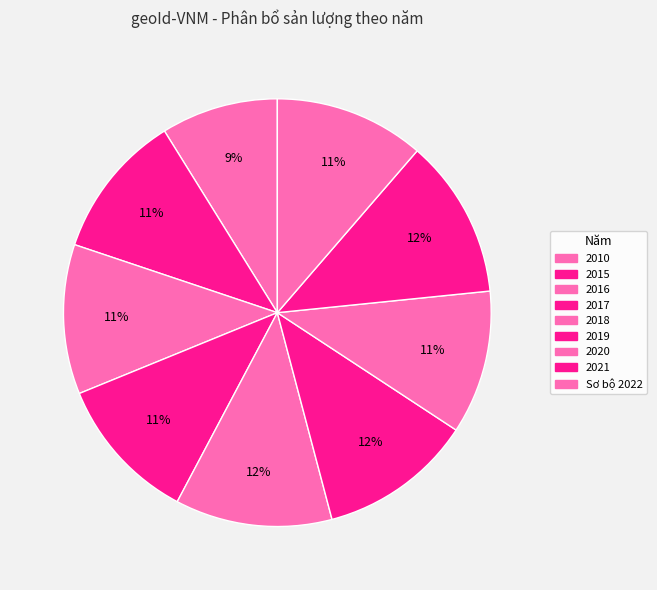

To the nearest percent, what portion does 2015 represent?

11%